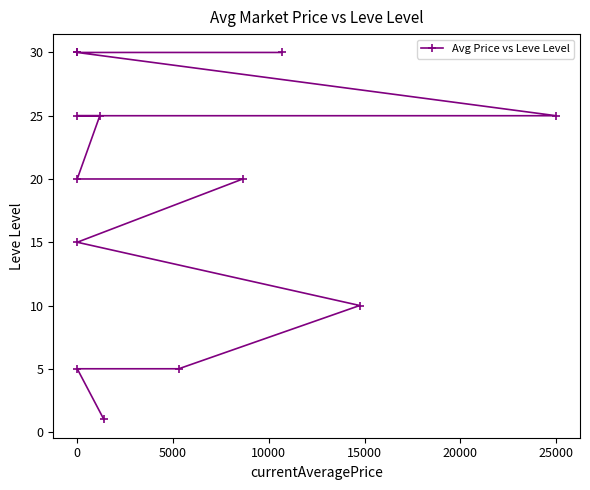

What is the change in value from 5000 to 9?

+20